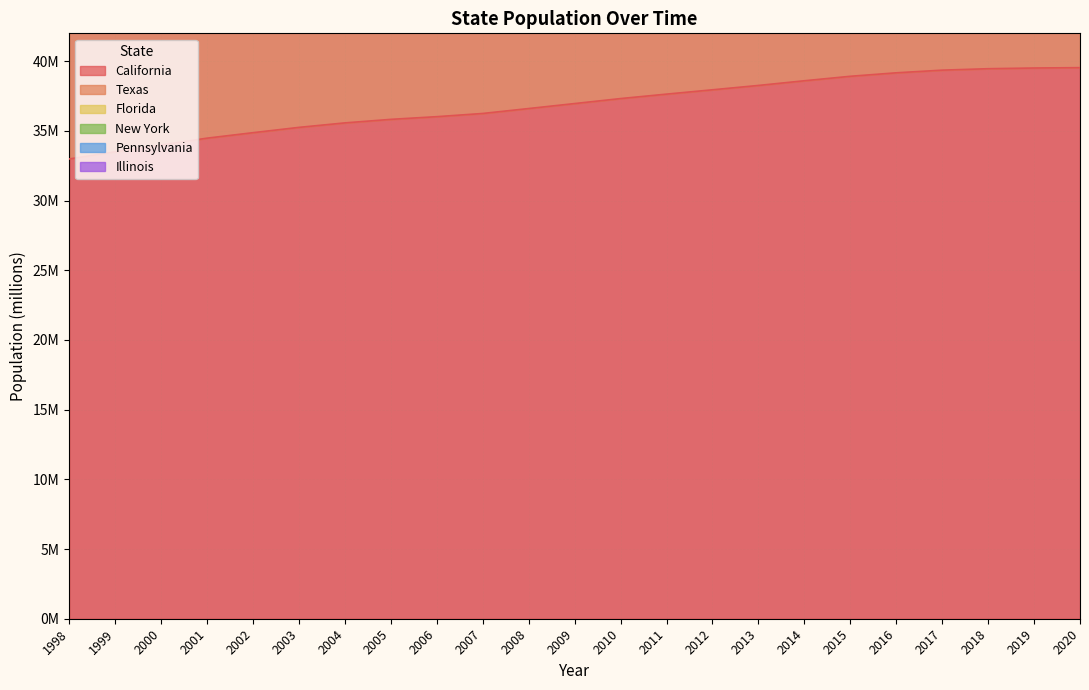

Reading left to right, what are all the values shown in this chart?

California: 33.0	33.5	34.0	34.5	34.9	35.3	35.6	35.8	36.0	36.3	36.6	37.0	37.3	37.6	37.9	38.3	38.6	38.9	39.2	39.4	39.5	39.5	39.5
Texas: 68.2	69.5	70.9	72.2	73.3	74.4	75.5	76.5	77.7	78.5	79.5	80.4	81.3	82.3	83.3	84.3	85.4	86.6	87.6	88.6	89.3	90.0	90.2
Florida: 87.0	88.4	89.9	91.2	92.5	93.6	94.7	95.7	96.8	97.7	98.7	99.7	100.7	101.8	102.9	104.0	105.1	106.2	107.3	108.2	108.9	109.4	110.4